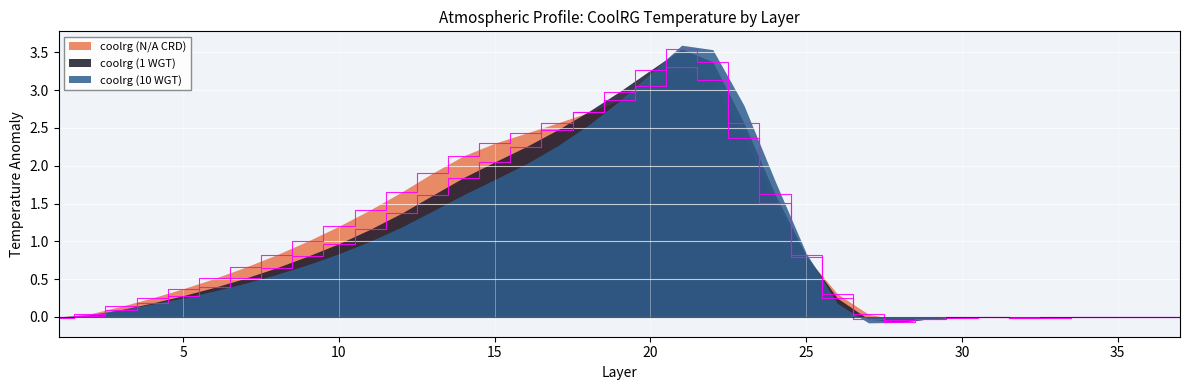

Between 22 and 9, which is larger?

22